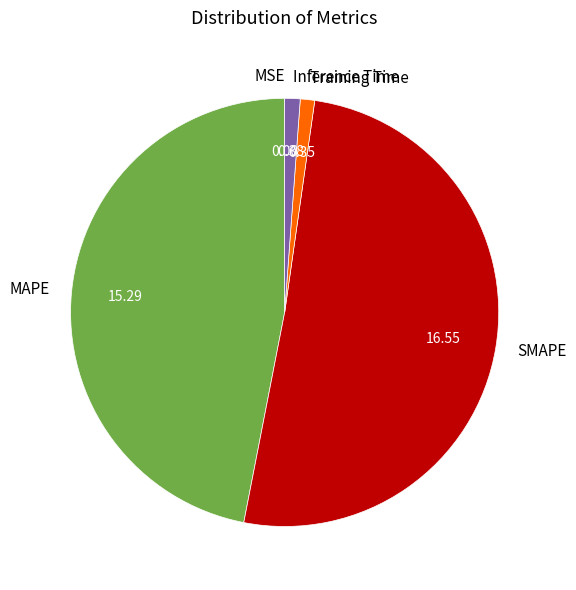

Between SMAPE and Inference Time, which is larger?

SMAPE